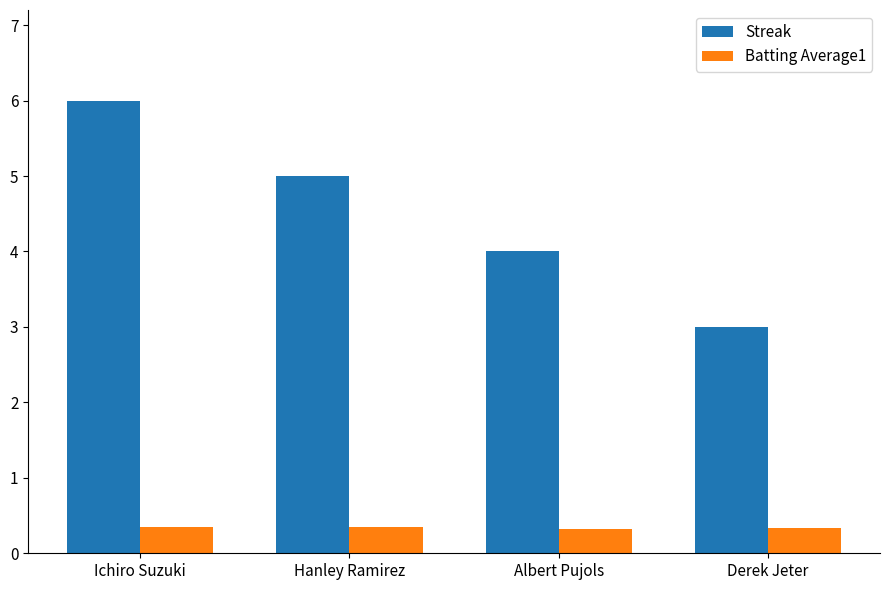

What is the total value across all series at Albert Pujols?

4.3